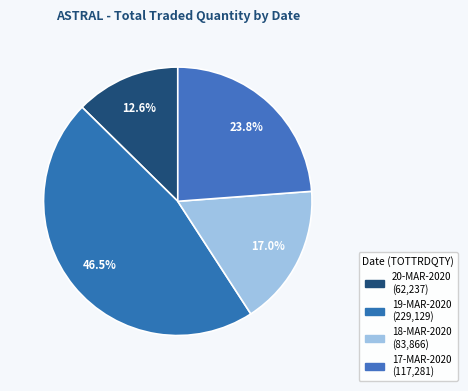

What is the total percentage of 20-MAR-2020 and 19-MAR-2020?

59.2%